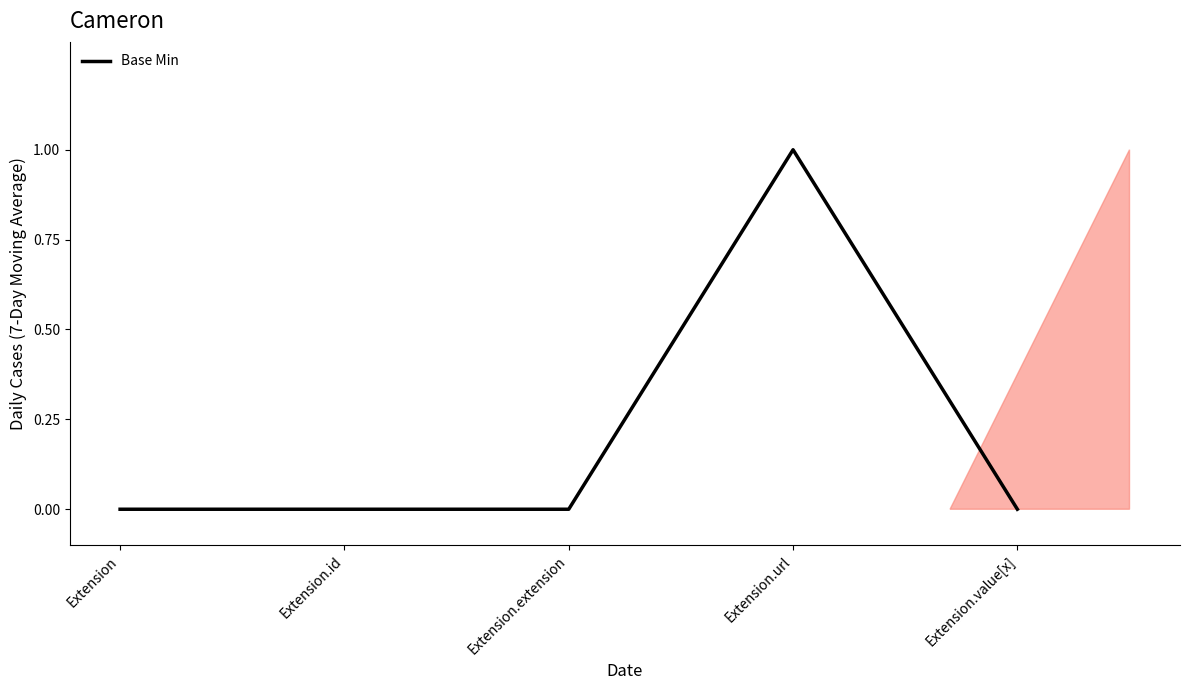

Reading left to right, list all the values displayed in this chart.

0	0	0	1	0